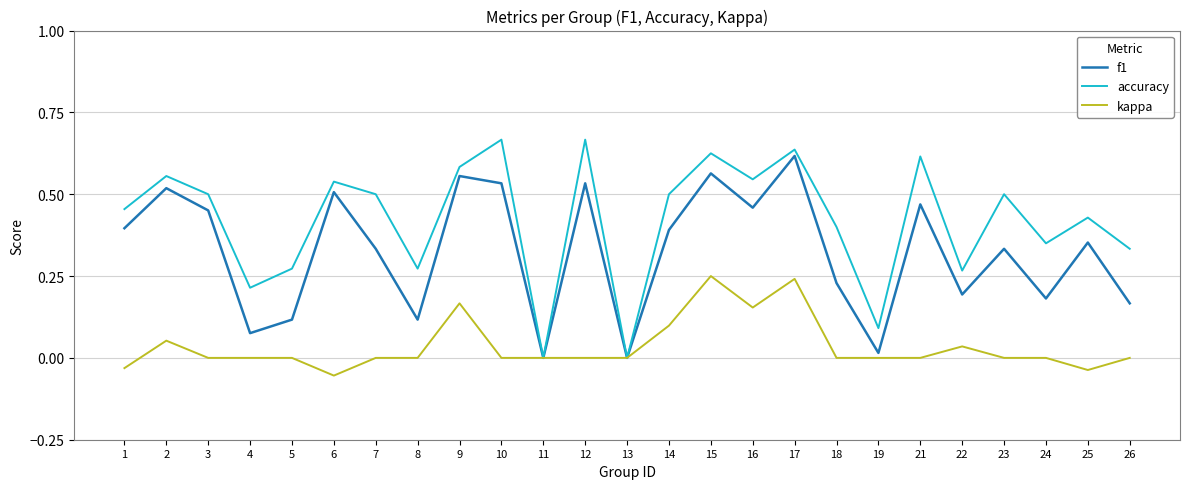

Which series has the widest spread of values?

accuracy